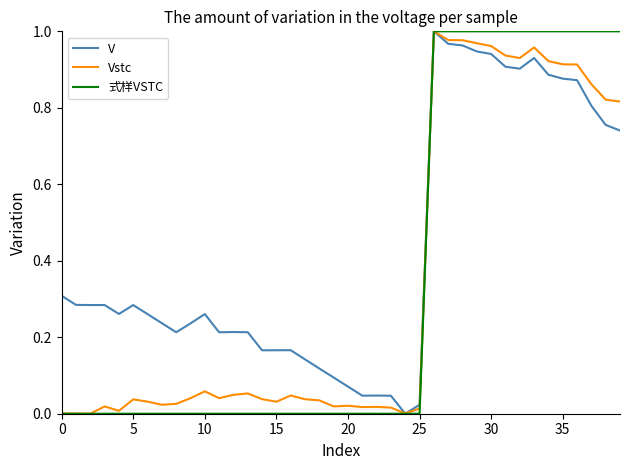

Which series has the largest total across all categories?

V